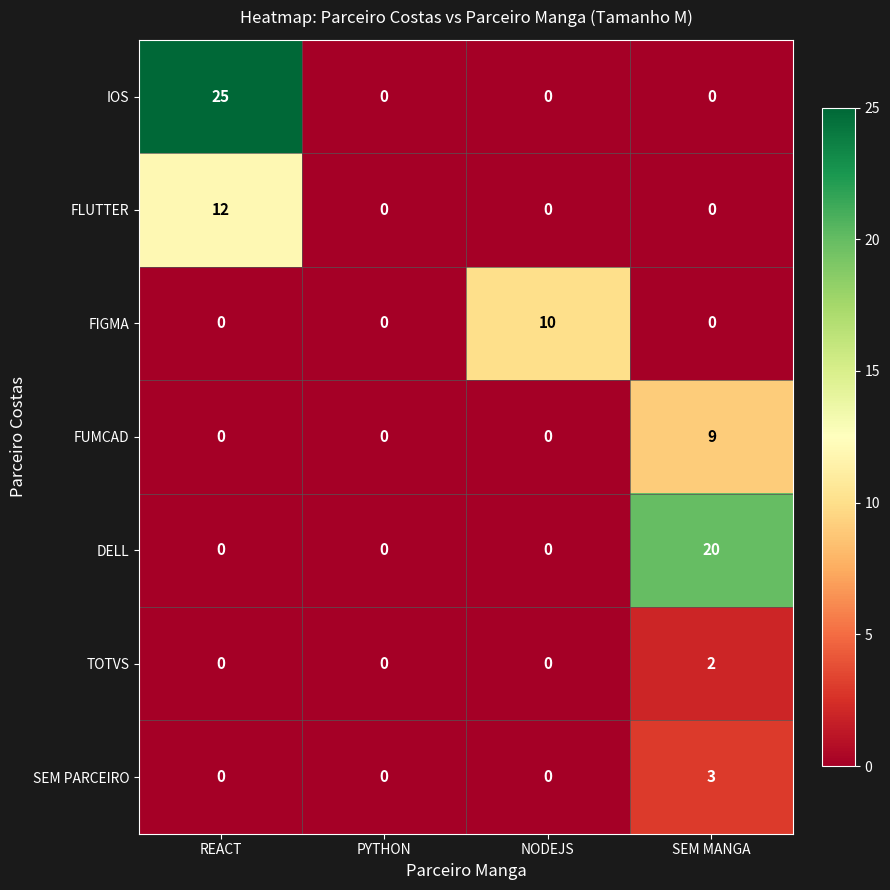

Which series changed the most between PYTHON and NODEJS?

FIGMA